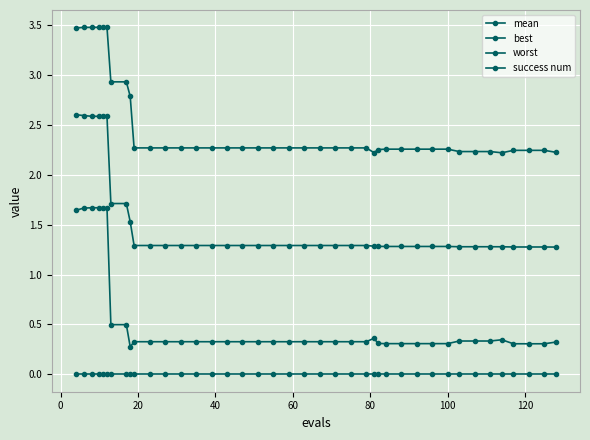

How many distinct data groups are displayed?

4